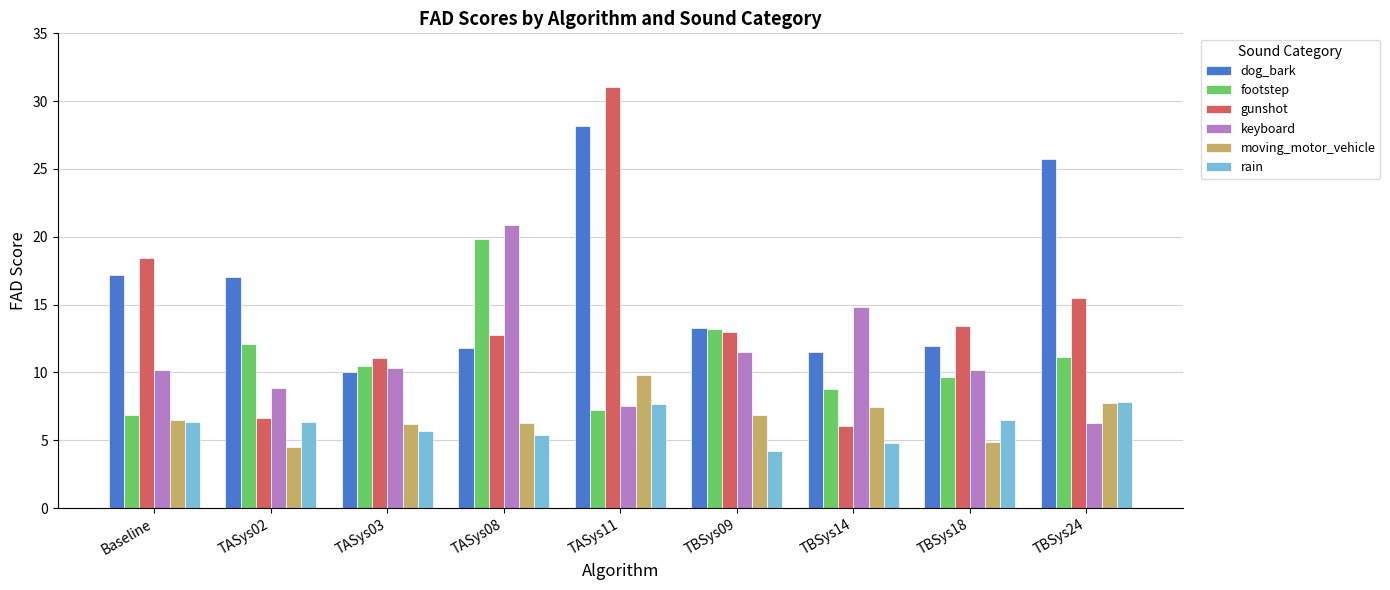

What is the difference between the maximum and minimum values in the moving_motor_vehicle series?

5.3